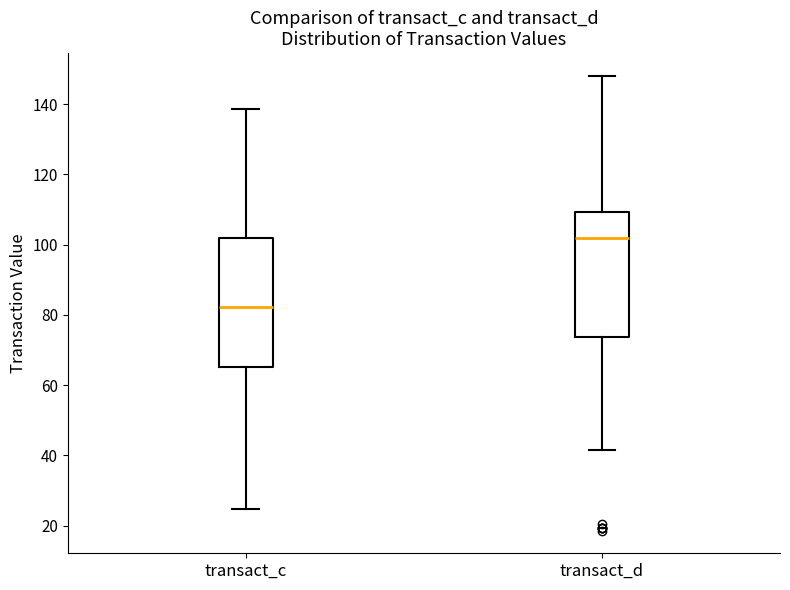

Reading left to right, transcribe this box plot: for each box, give where its median line is, the range the box spans, and where its two whiskers end, as read against the y-axis. The values are not printed on the chart, so give them approximately, as read against the axis.

transact_c: median 82, box 66 to 102, whiskers 24 to 138
transact_d: median 102, box 74 to 110, whiskers 42 to 148